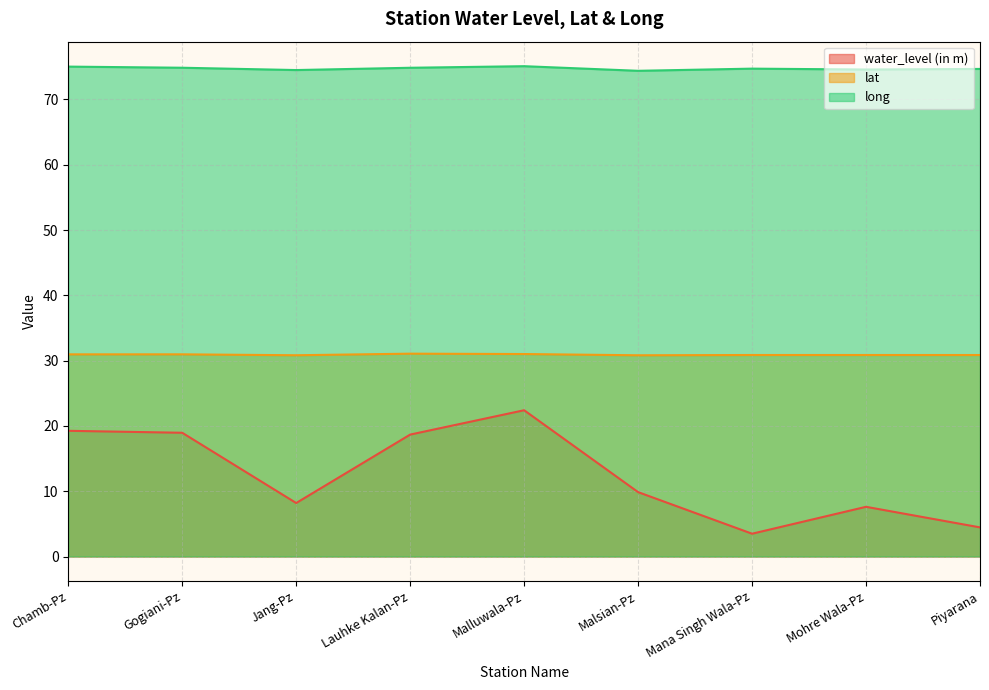

True or false: long and lat cross at least once.

False